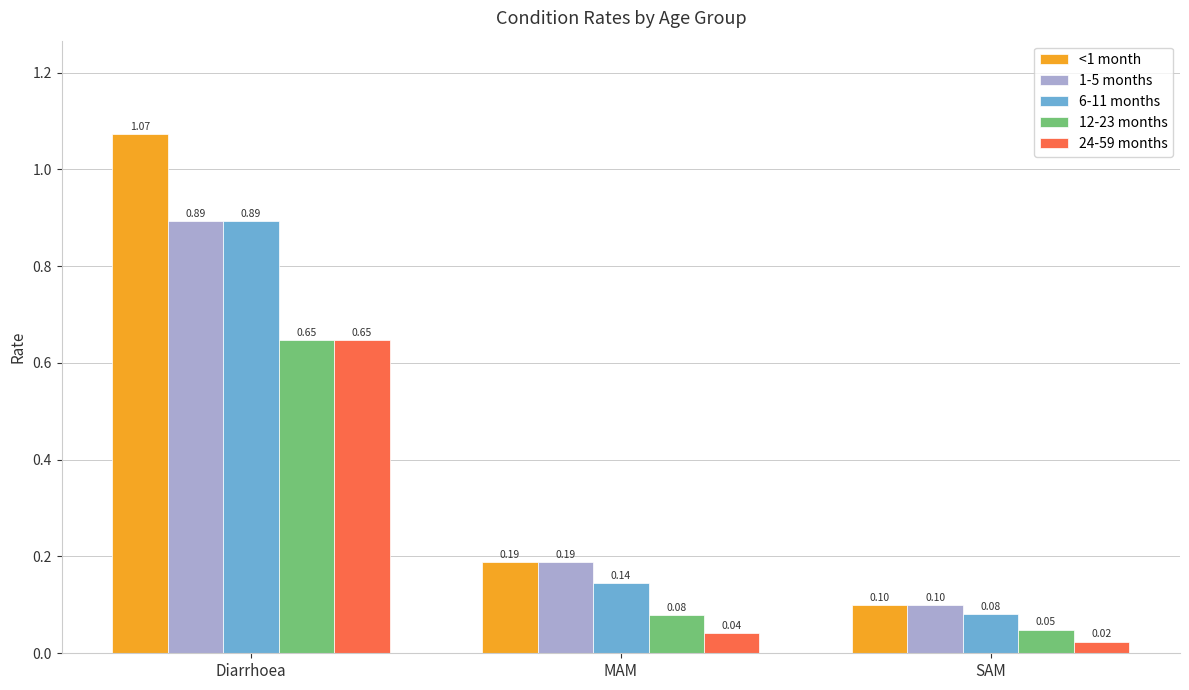

What is the label of the 1st bar from the right?

SAM